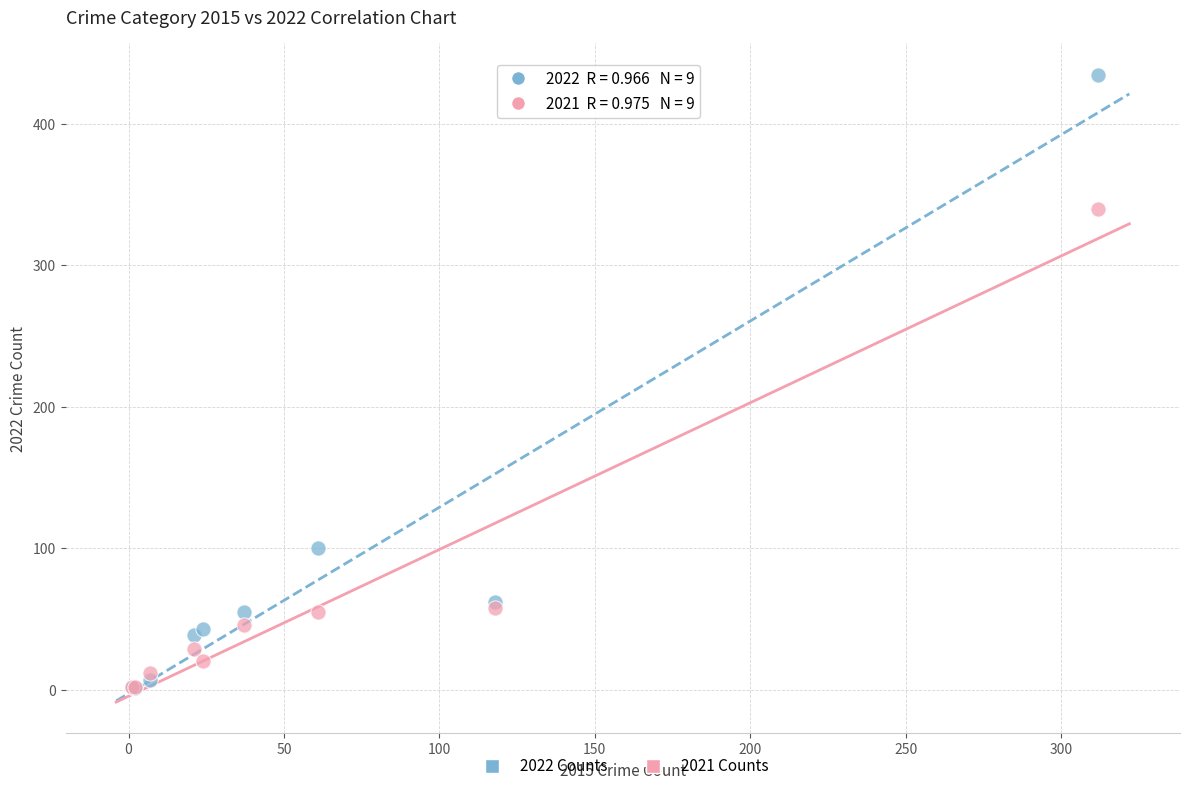

Which series has the largest Y range (max minus min)?

2022 Counts